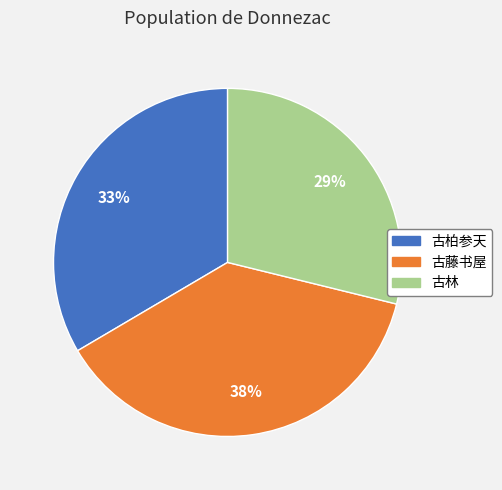

Is there a majority slice in this chart?

No